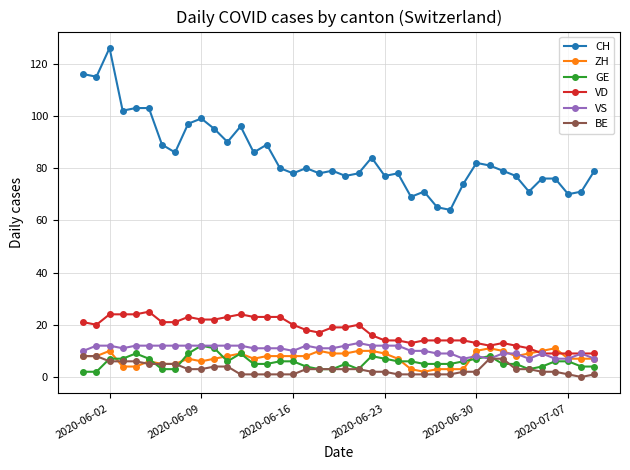

True or false: CH and VS intersect in this chart.

False